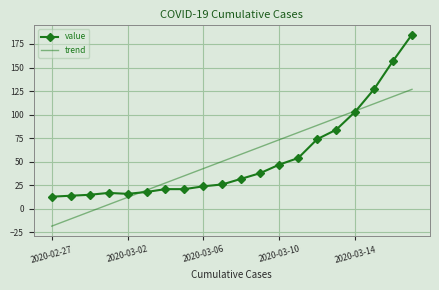

Reading left to right, list all the values displayed in this chart.

value: 13.0	14.0	15.0	17.0	16.0	18.0	21.0	21.0	24.0	26.0	32.0	38.0	47.0	54.0	74.0	84.0	103.0	127.0	157.0	185.0
trend: -18.3	-10.6	-3.0	4.7	12.3	19.9	27.6	35.2	42.8	50.5	58.1	65.8	73.4	81.0	88.7	96.3	103.9	111.6	119.2	126.9